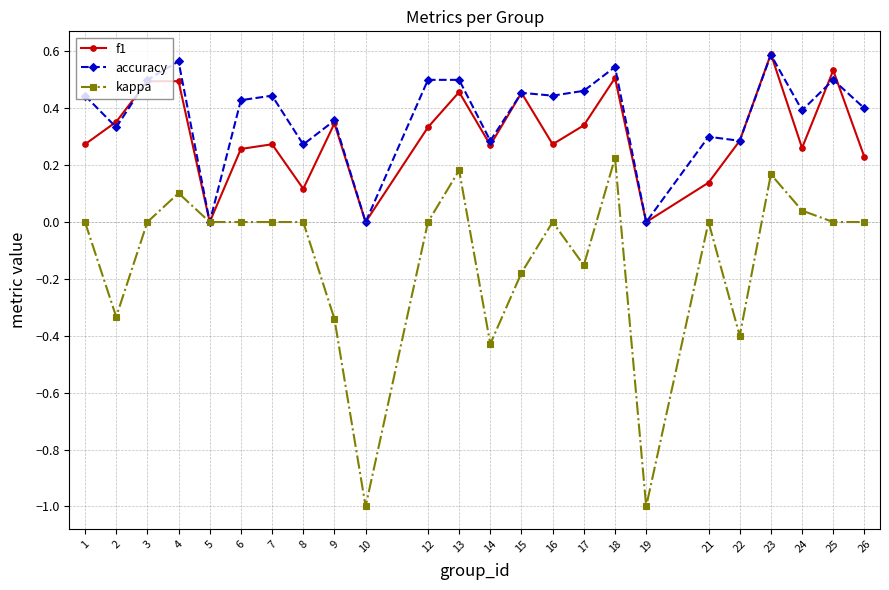

At which category does f1 reach its first local valley?

5